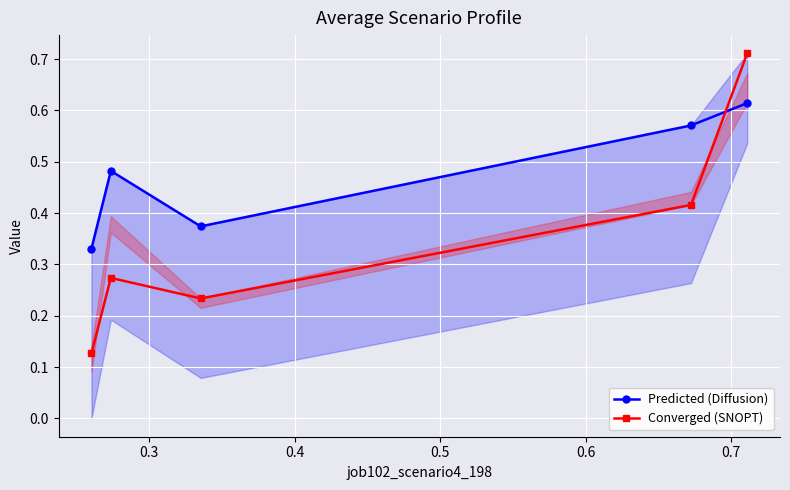

At how many categories does at least one series exceed 0?

5